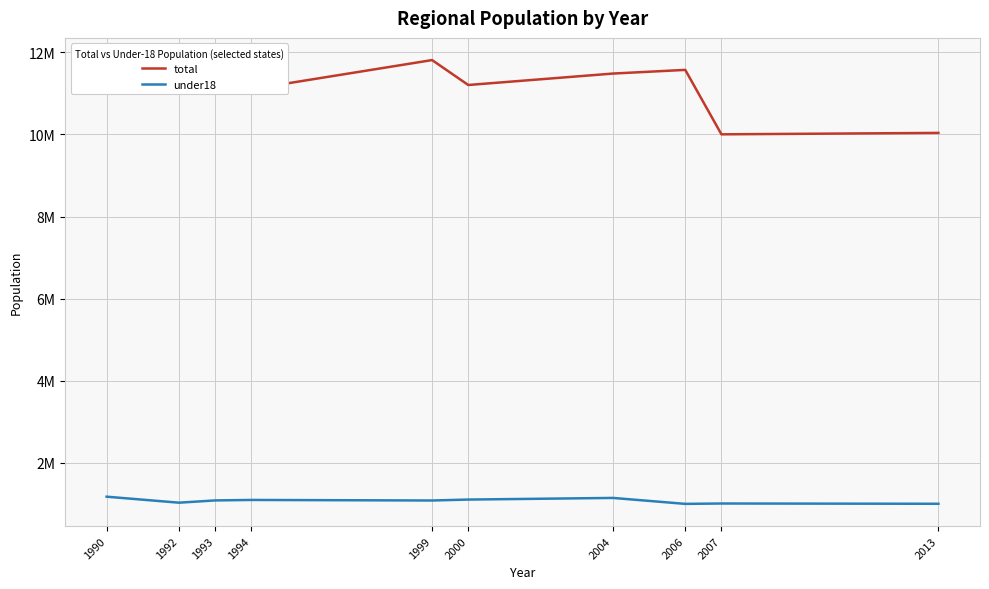

The total series shows 2227103 at 1992. True or false?

False